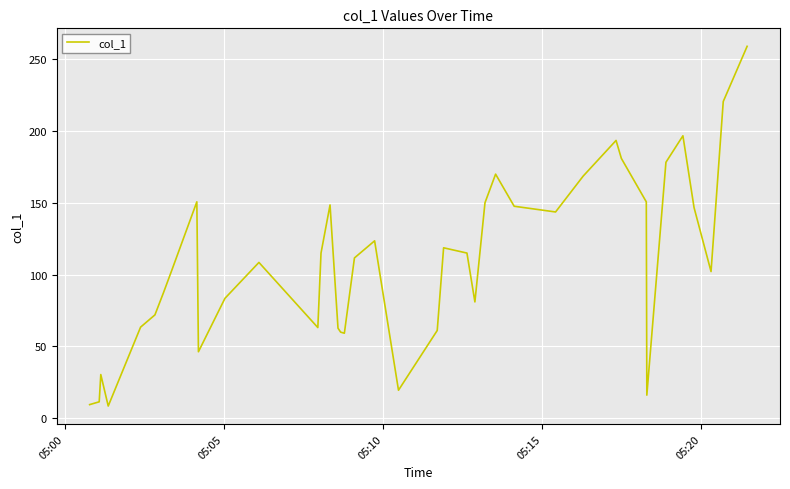

What is the smallest value displayed?

8.5